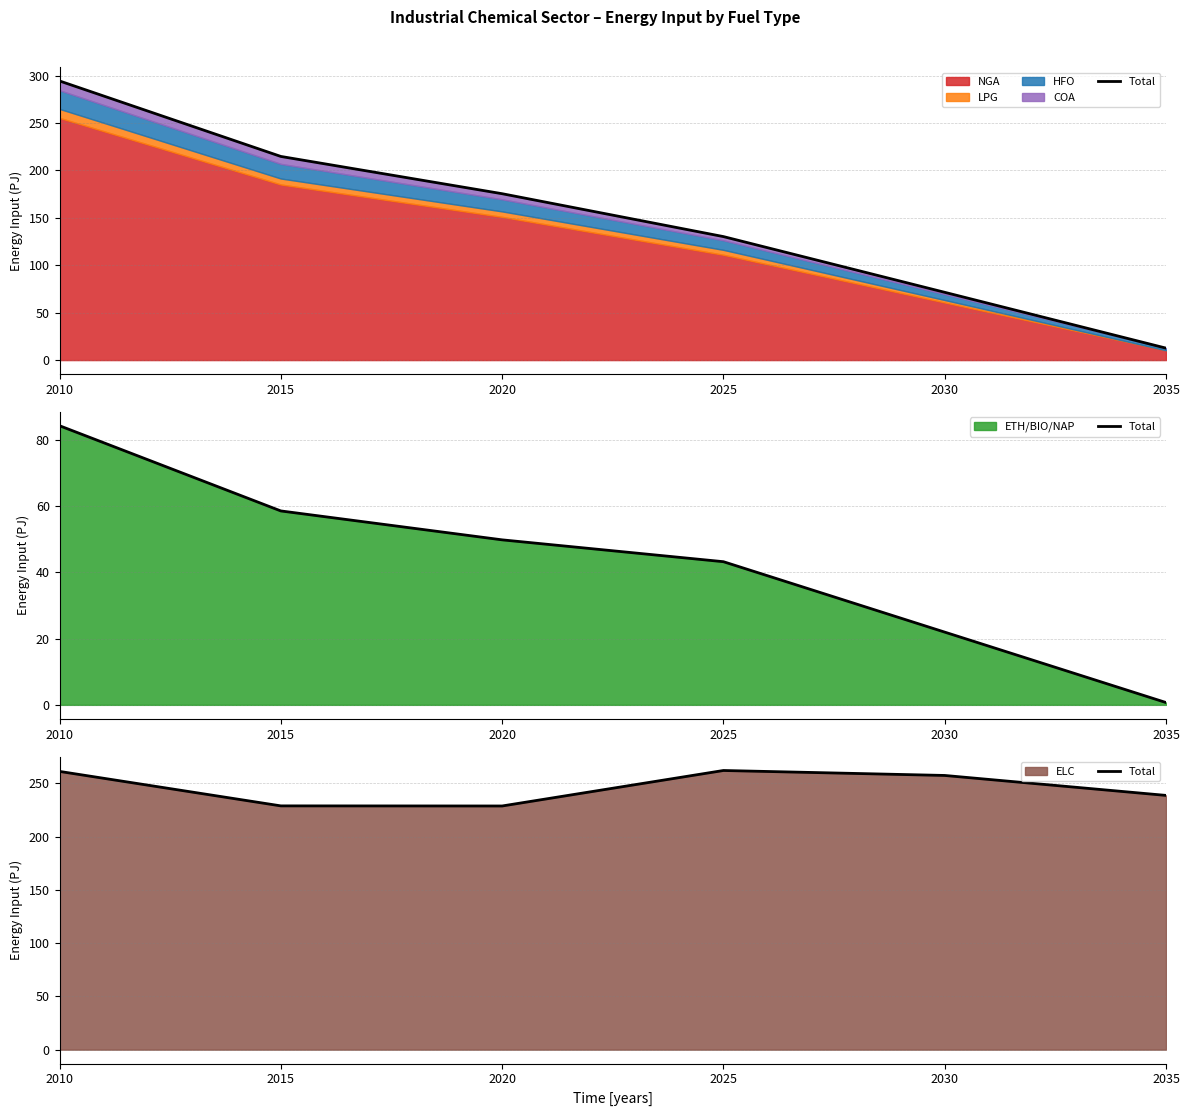

How many values are below 257?

3